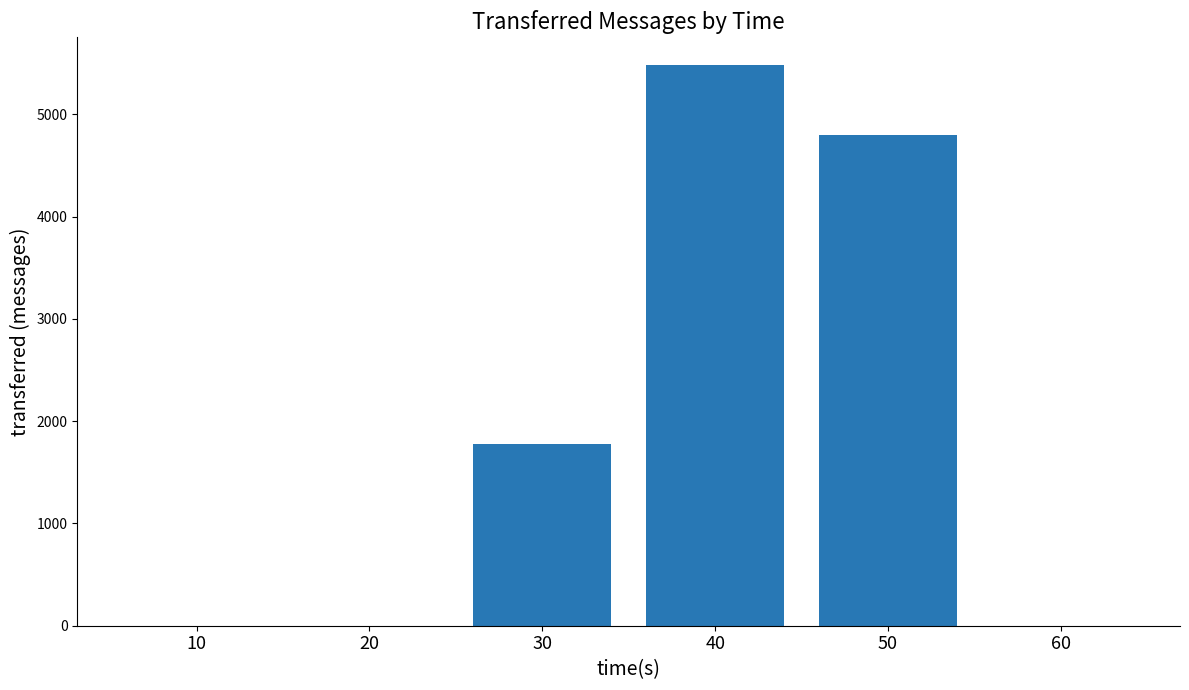

Is it true that the value at 50 is 4800?

True